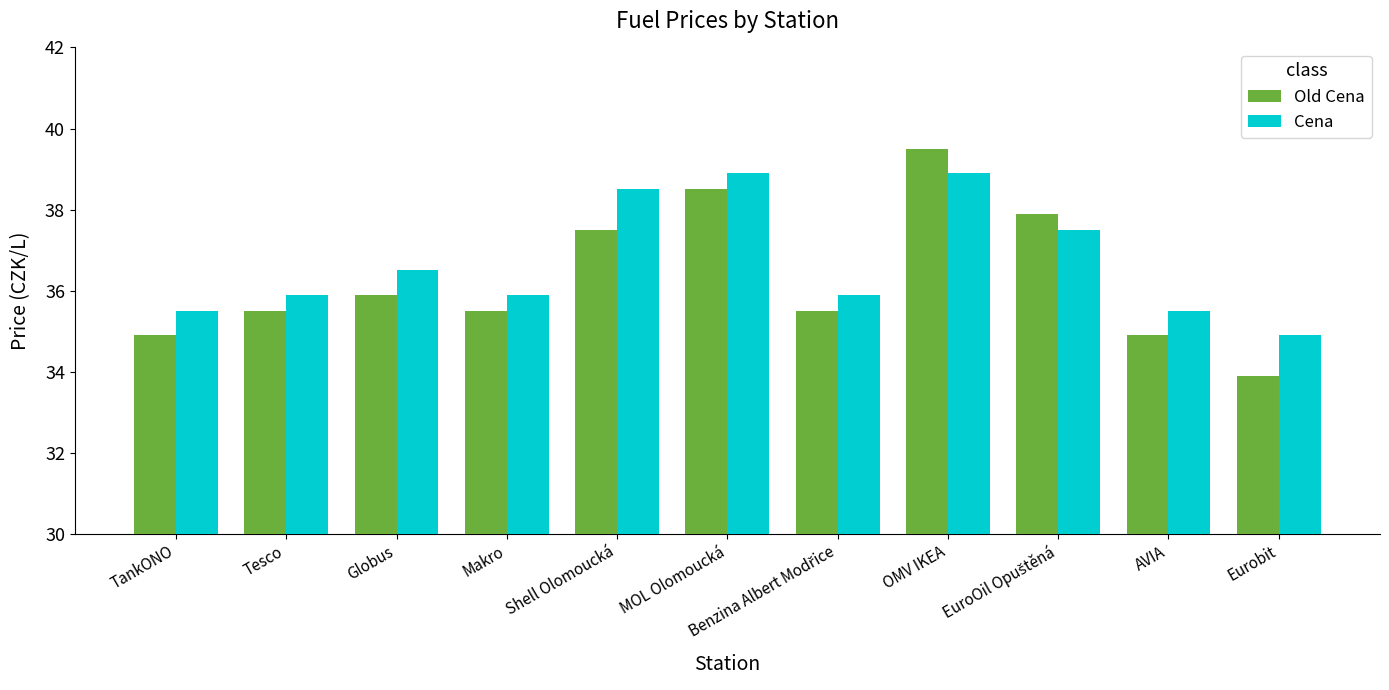

What position from the left is AVIA?

10